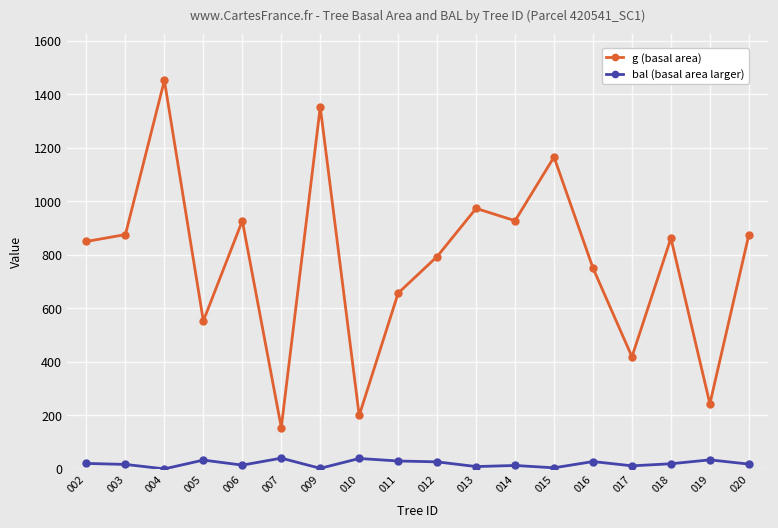

True or false: bal (basal area larger) and g (basal area) cross at least once.

False